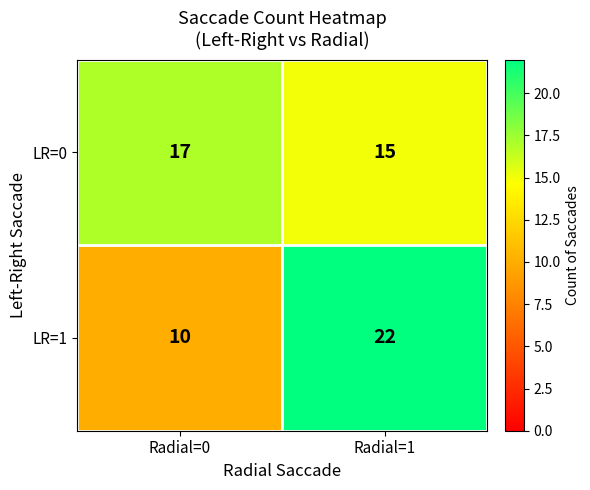

What is the average value of the LR=0 series?

16